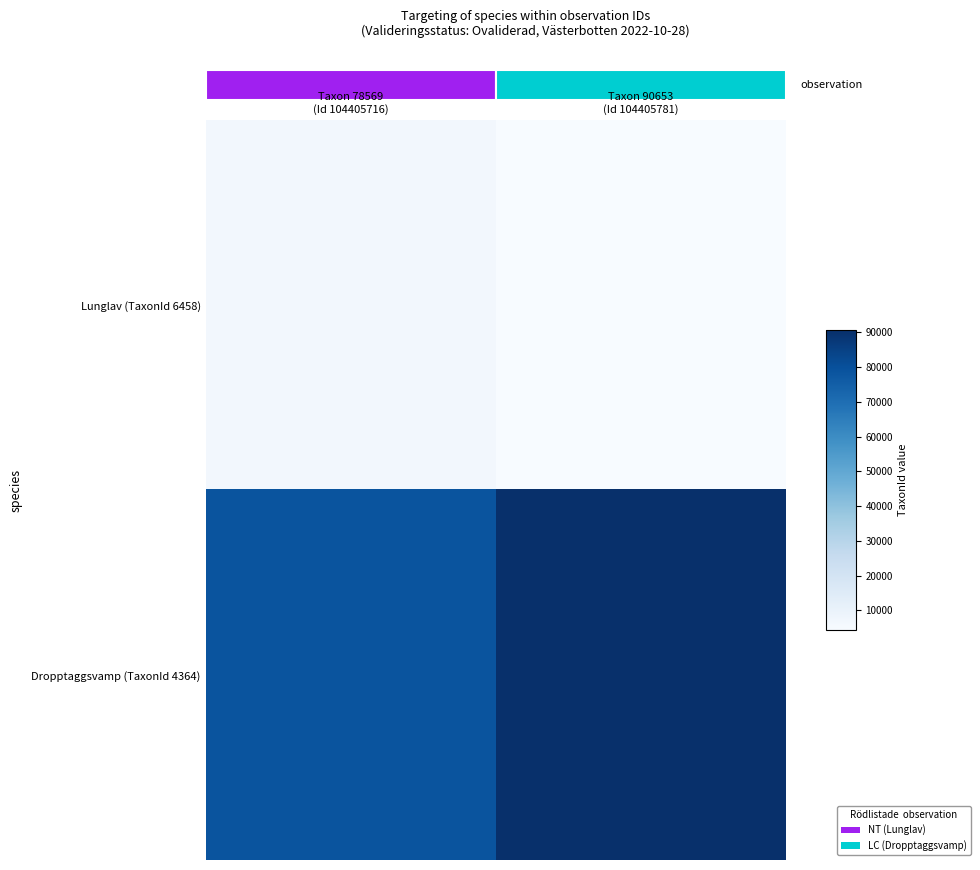

Which series has the largest range (max minus min)?

Dropptaggsvamp (TaxonId 4364)